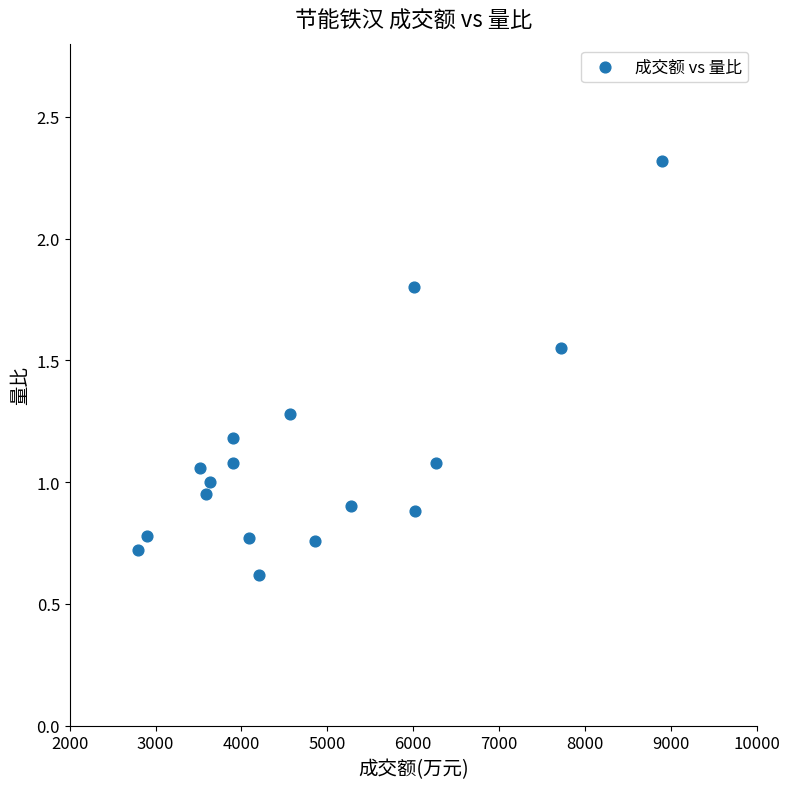

What is the range of Y values (max minus min)?

1.7